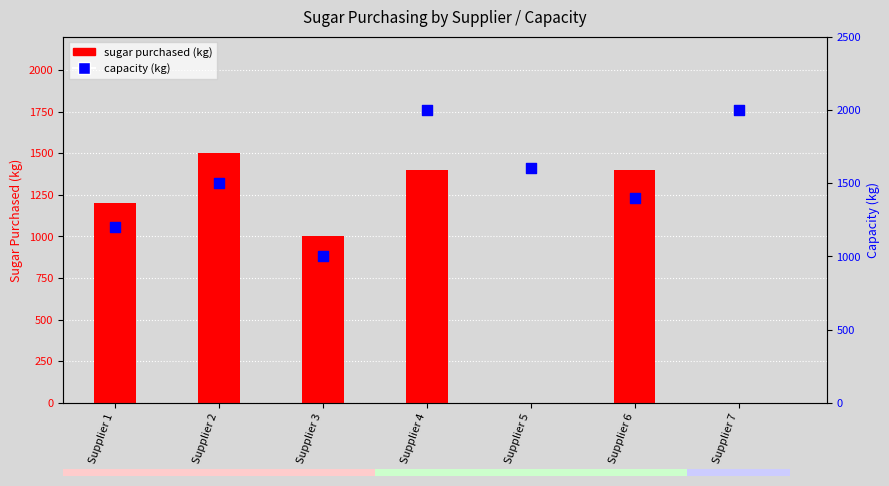

At which category is the sum across all series the highest?

Supplier 4